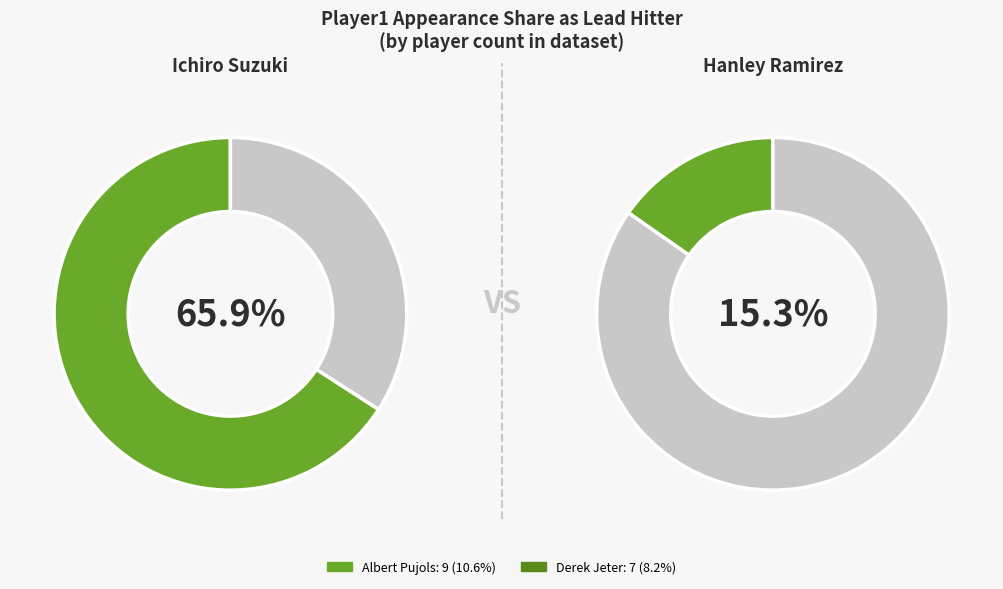

What is the smallest slice in the pie chart?

Derek Jeter